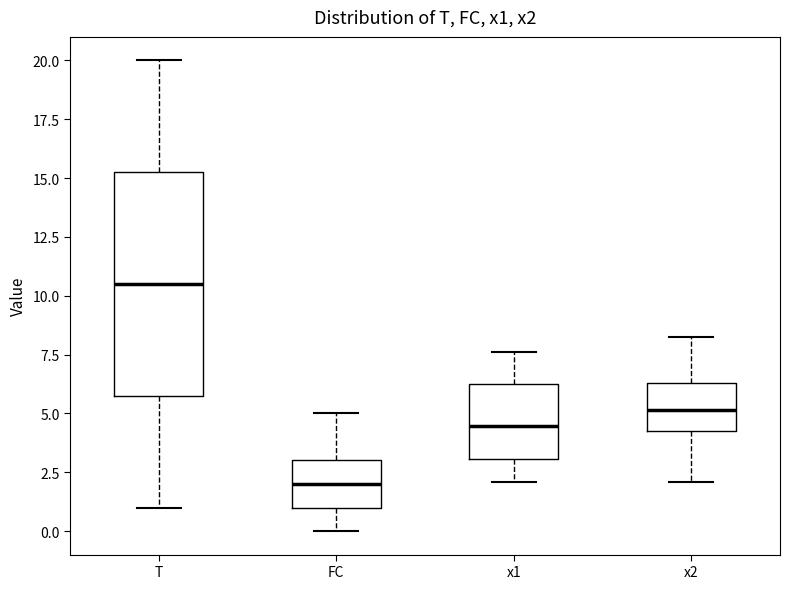

Reading left to right, read every box against the y-axis: the position of its median line, the range the box covers, and the ends of its whiskers. The values are not printed on the chart, so give them approximately, as read against the axis.

T: median 10.5, box 6.0 to 15.5, whiskers 1.0 to 20.0
FC: median 2.0, box 1.0 to 3.0, whiskers 0.0 to 5.0
x1: median 4.5, box 3.0 to 6.5, whiskers 2.0 to 7.5
x2: median 5.0, box 4.5 to 6.5, whiskers 2.0 to 8.5